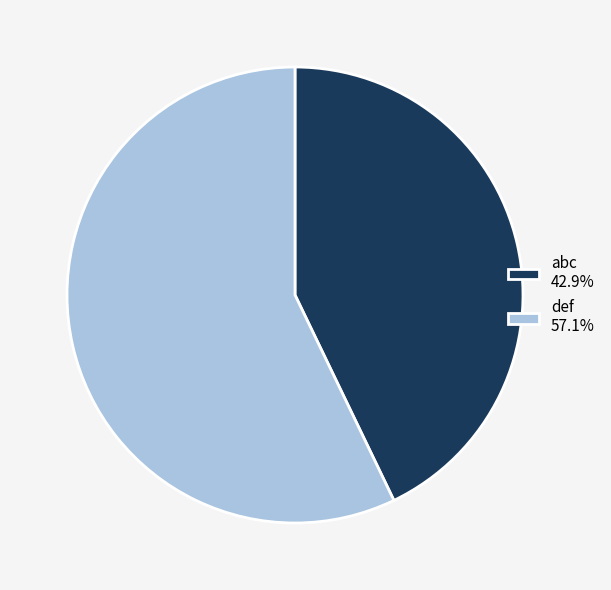

Is there any slice that represents more than half of the pie?

Yes